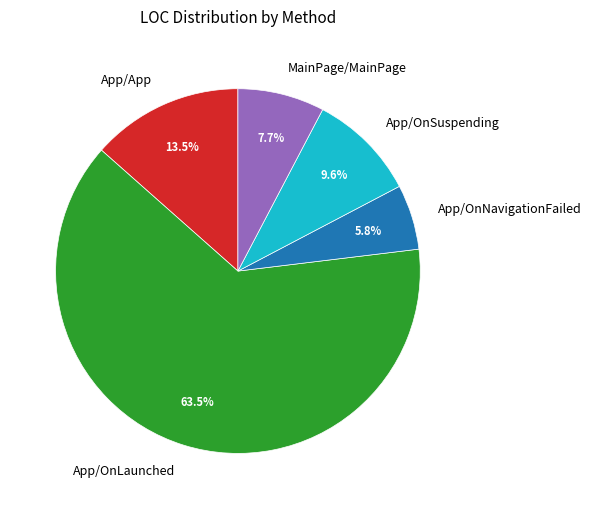

Is the sum of App/OnSuspending and App/OnLaunched greater than half?

Yes